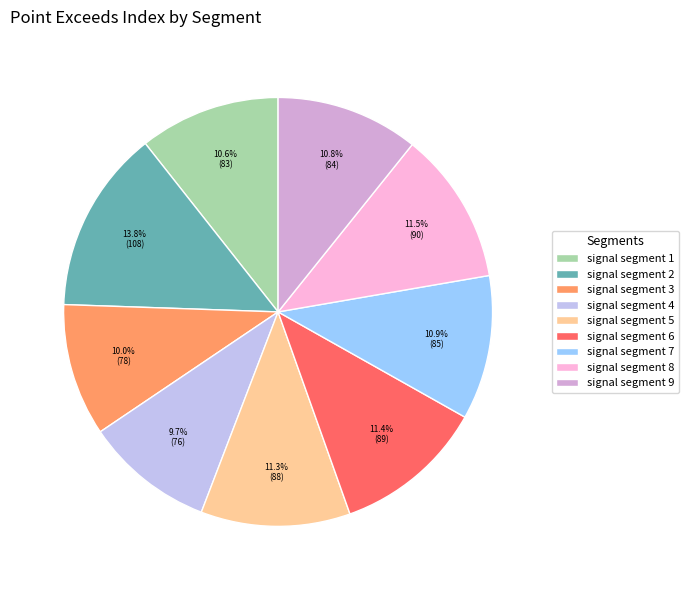

To the nearest percent, what percentage of the pie is signal segment 6?

11%